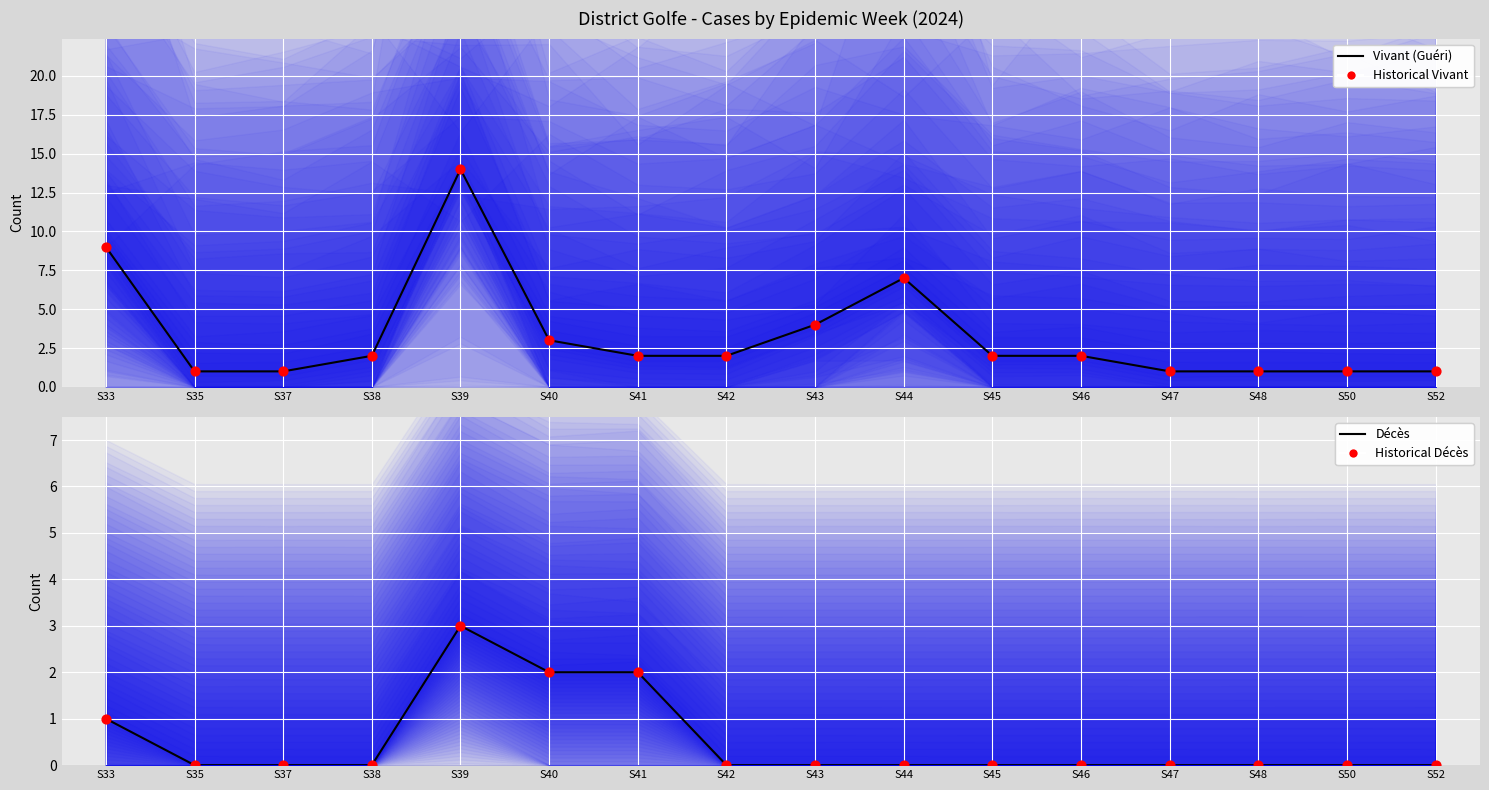

At how many categories does at least one series exceed 8?

2